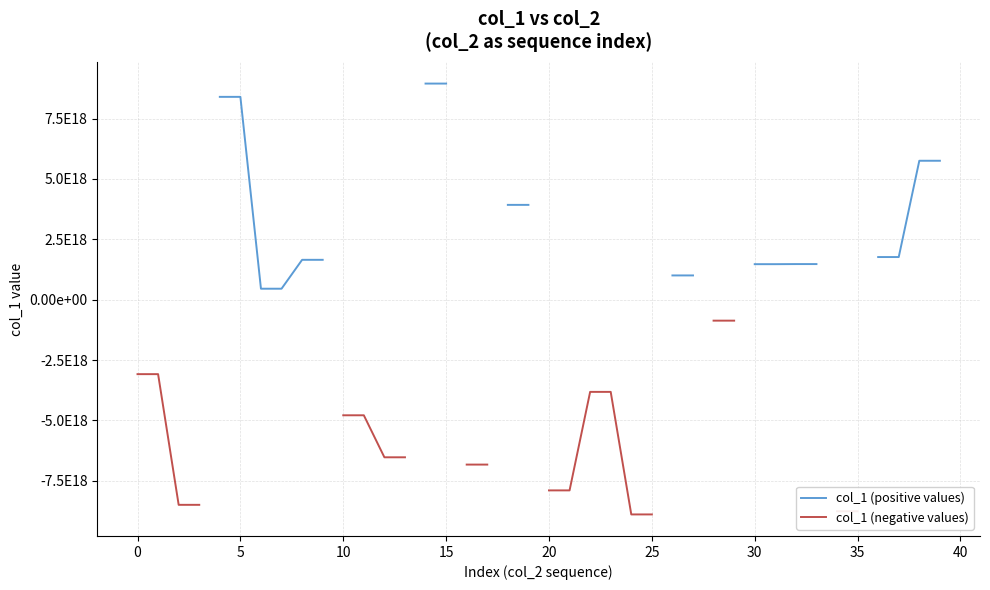

Does the chart display data point markers on the line(s)?

No